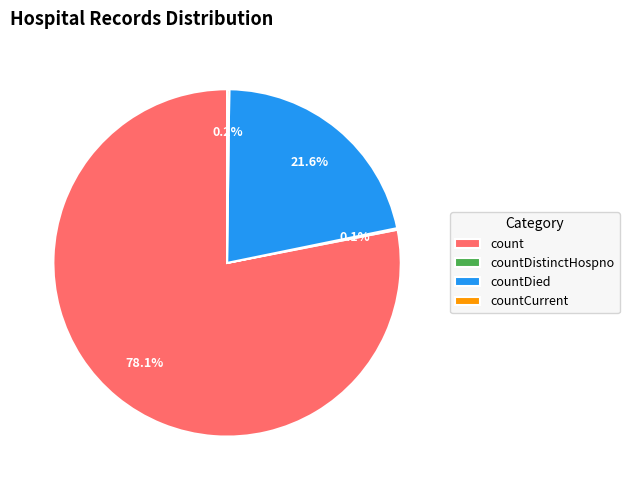

Which category has the biggest portion of the pie?

count